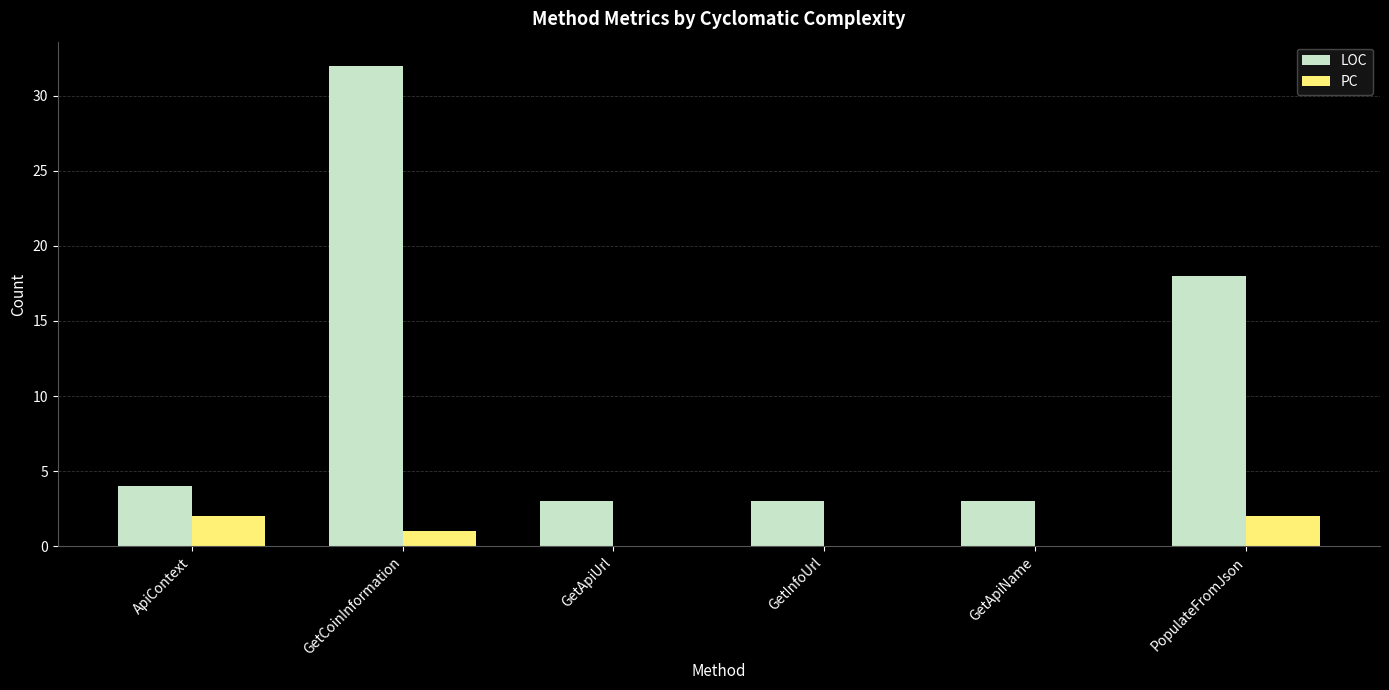

Which series has the largest total across all categories?

LOC